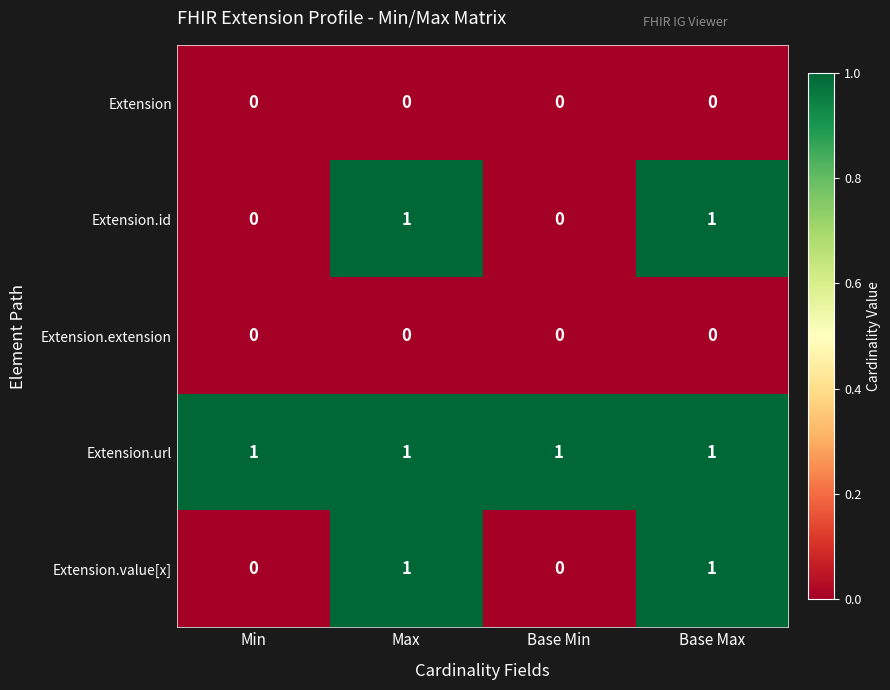

The value of Extension.url at Base Max is 1. True or false?

True